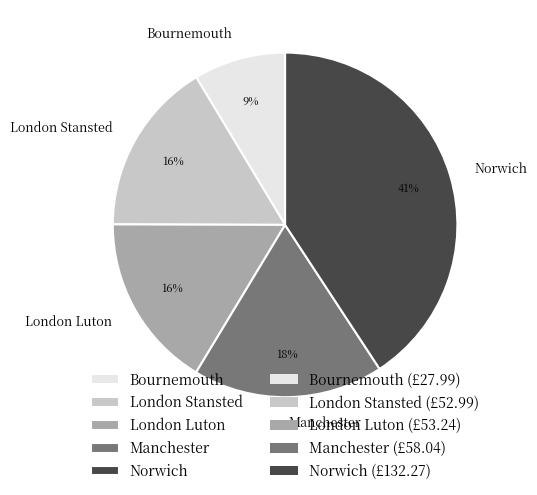

Which category has the biggest portion of the pie?

Norwich